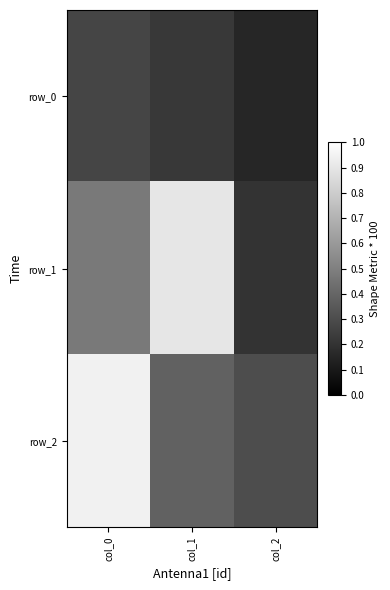

What is the maximum value for row_2?

0.9